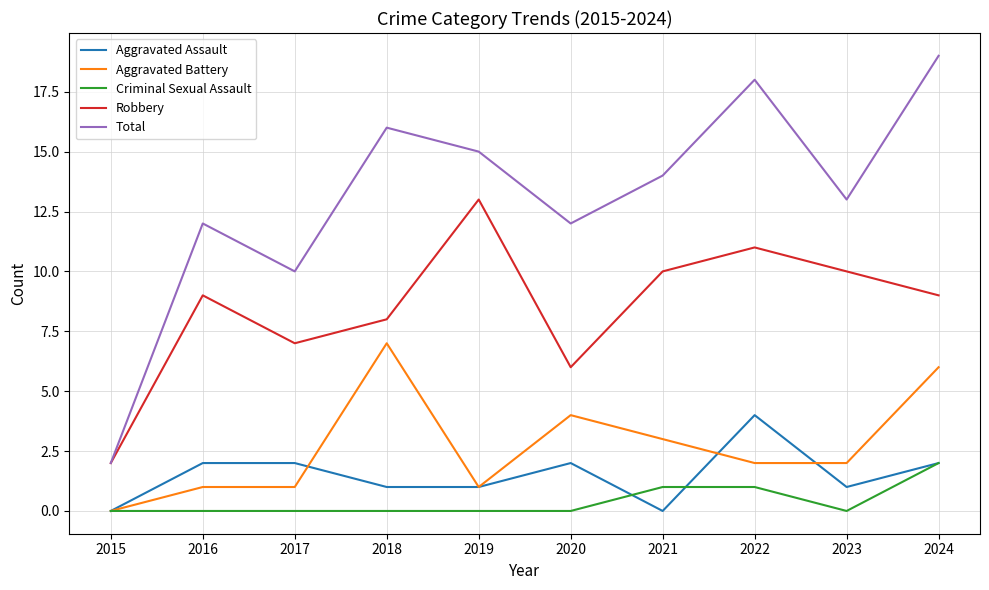

What is the difference between the highest and lowest values at 2019?

15